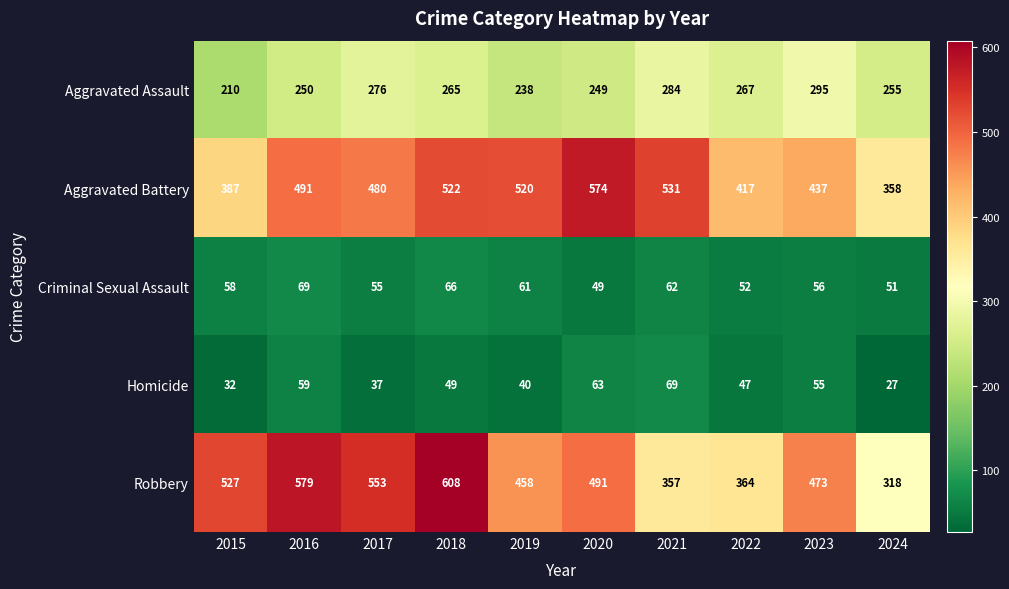

What is the difference between the highest and lowest values at 2021?

469